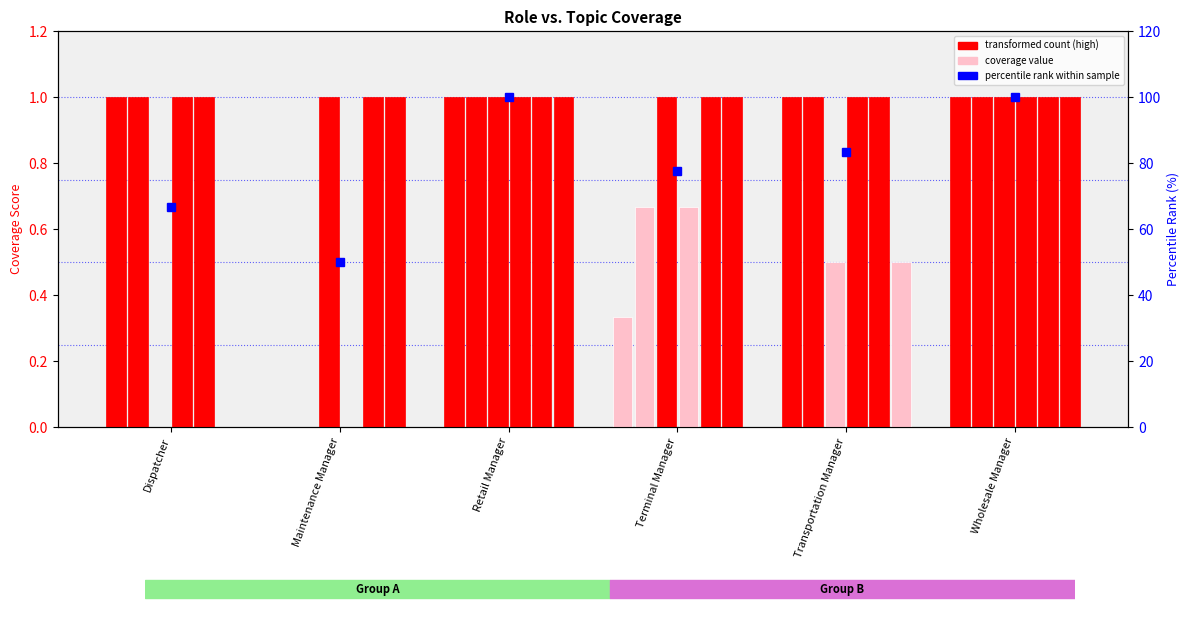

What position from the right is Wholesale Manager?

1